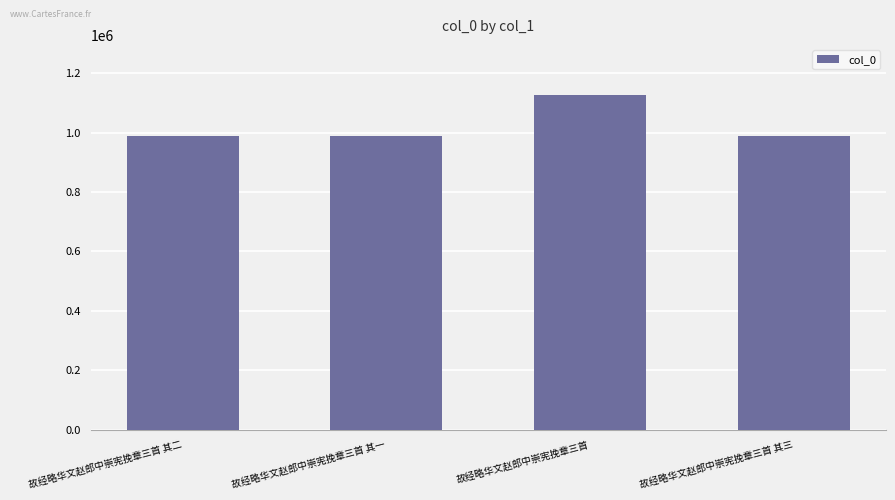

The chart shows a value of 990209 at 故经略华文赵郎中崇宪挽章三首 其二. True or false?

True